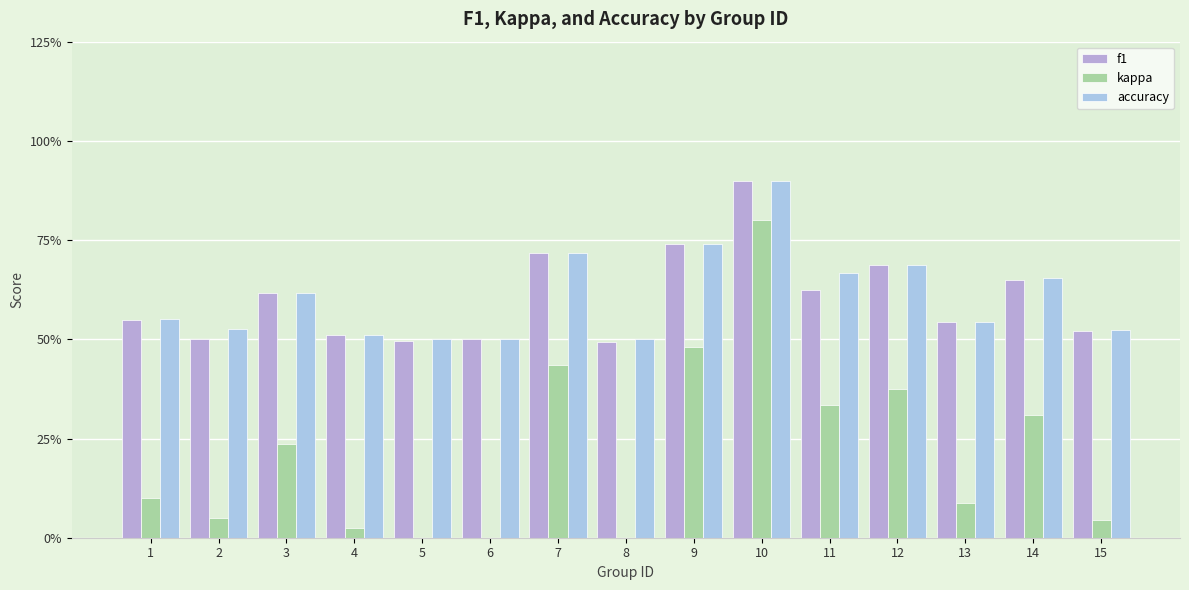

Read the kappa value at 7.

0.4